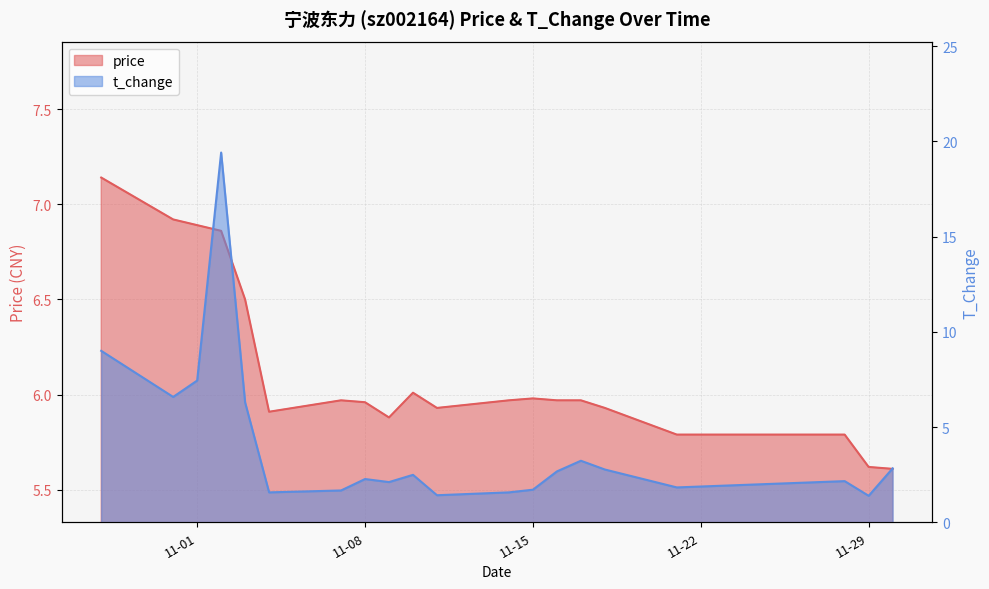

The value of t_change at 2022-11-03 is 4.1. True or false?

False